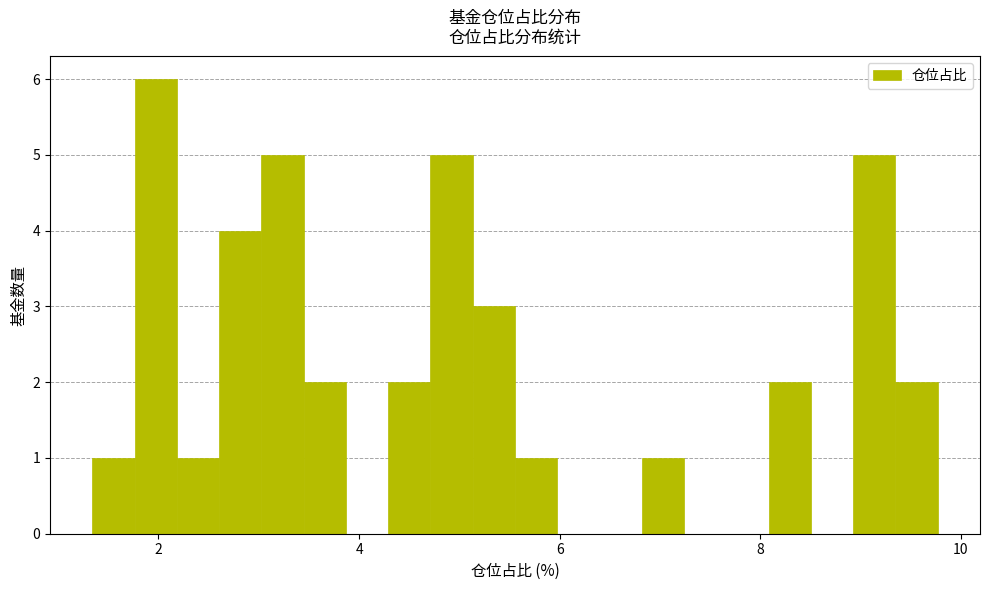

Read against the x-axis, roughly where is the centre of the tallest bar?

2.0